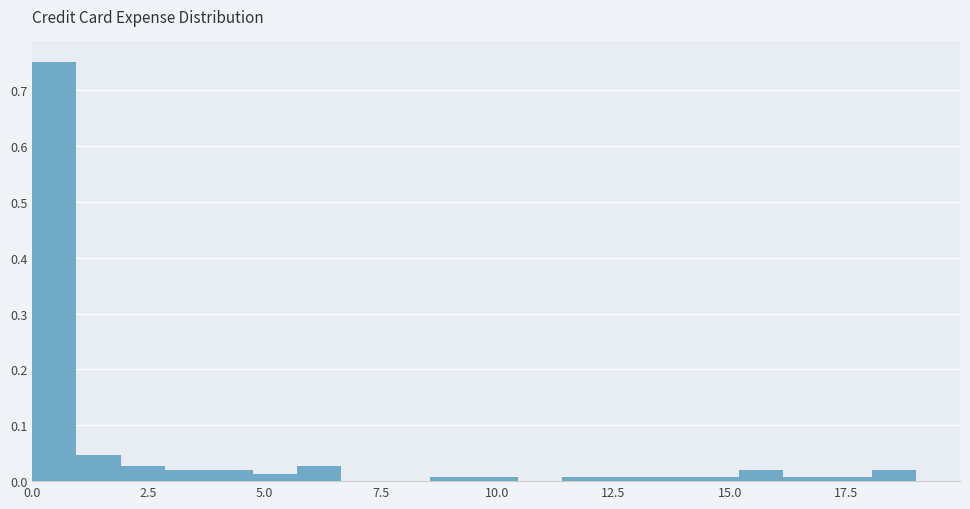

Around what value on the x-axis is the tallest bar? Give the approximate position of its centre, as read against the axis.

0.5